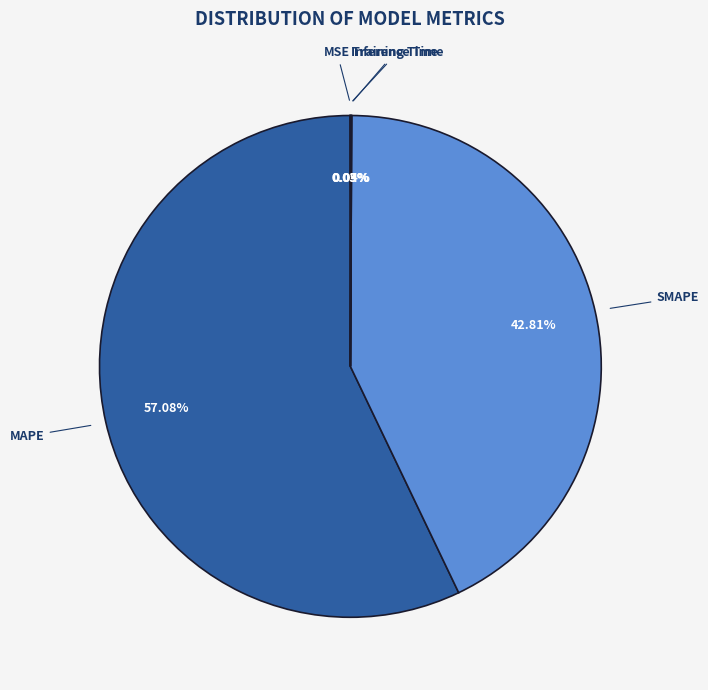

Is there a majority slice in this chart?

Yes